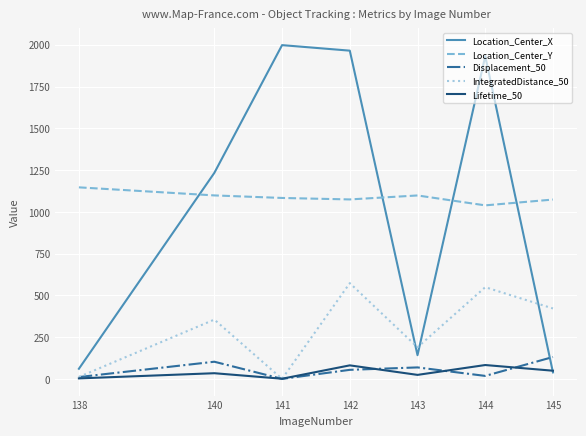

Between which two adjacent categories do Location_Center_Y and Location_Center_X first intersect?

138 and 140